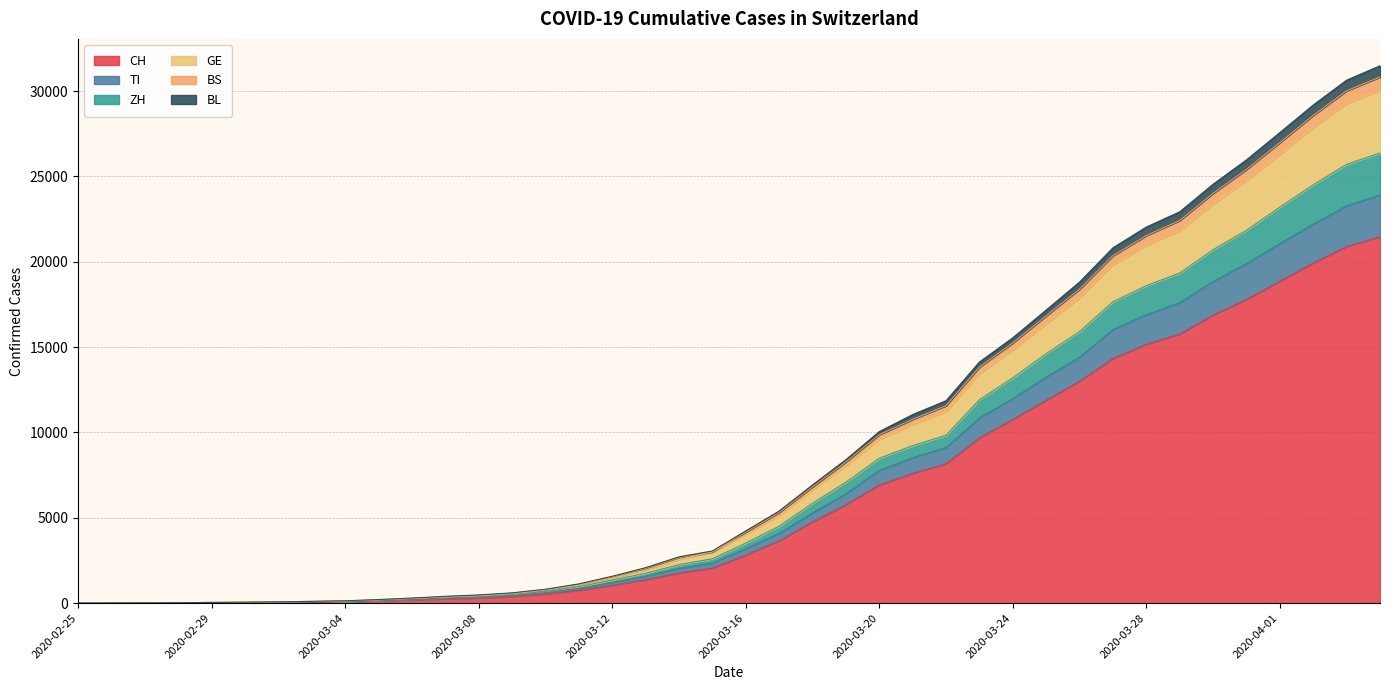

Is the value of BL at 2020-02-27 greater than the value of GE at 2020-03-19?

No